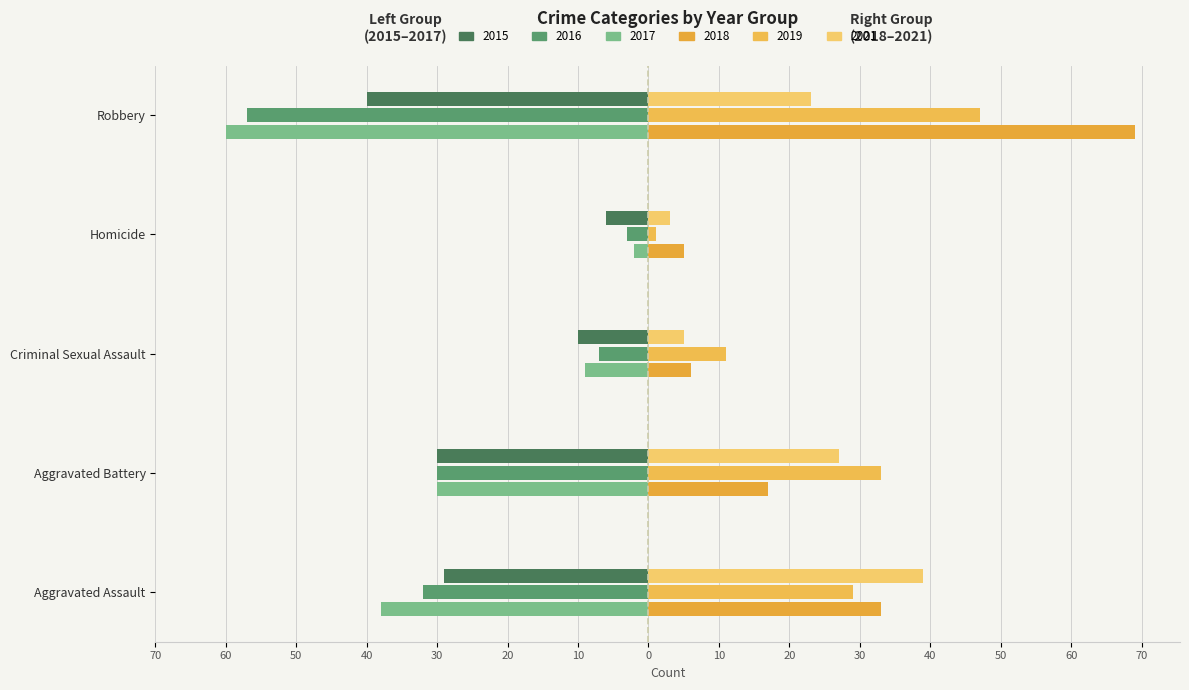

At Robbery, list the series in order from smallest to largest.

2017, 2016, 2015, 2021, 2019, 2018